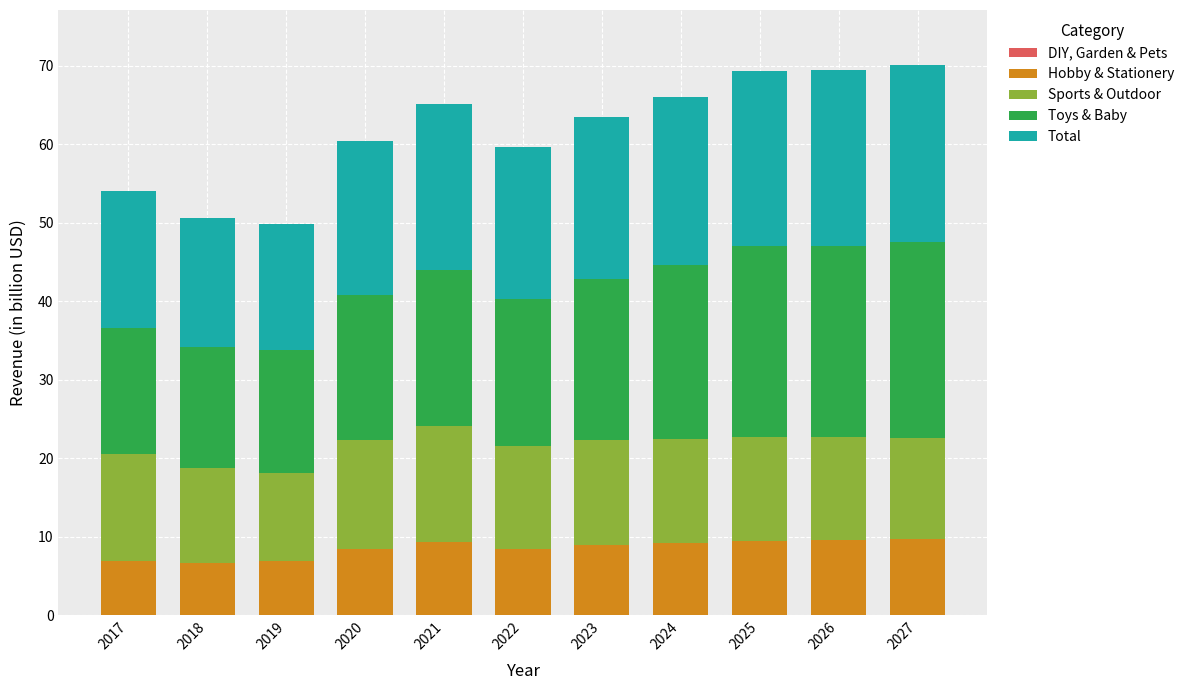

Which has a higher value, 2023 or 2019?

2023